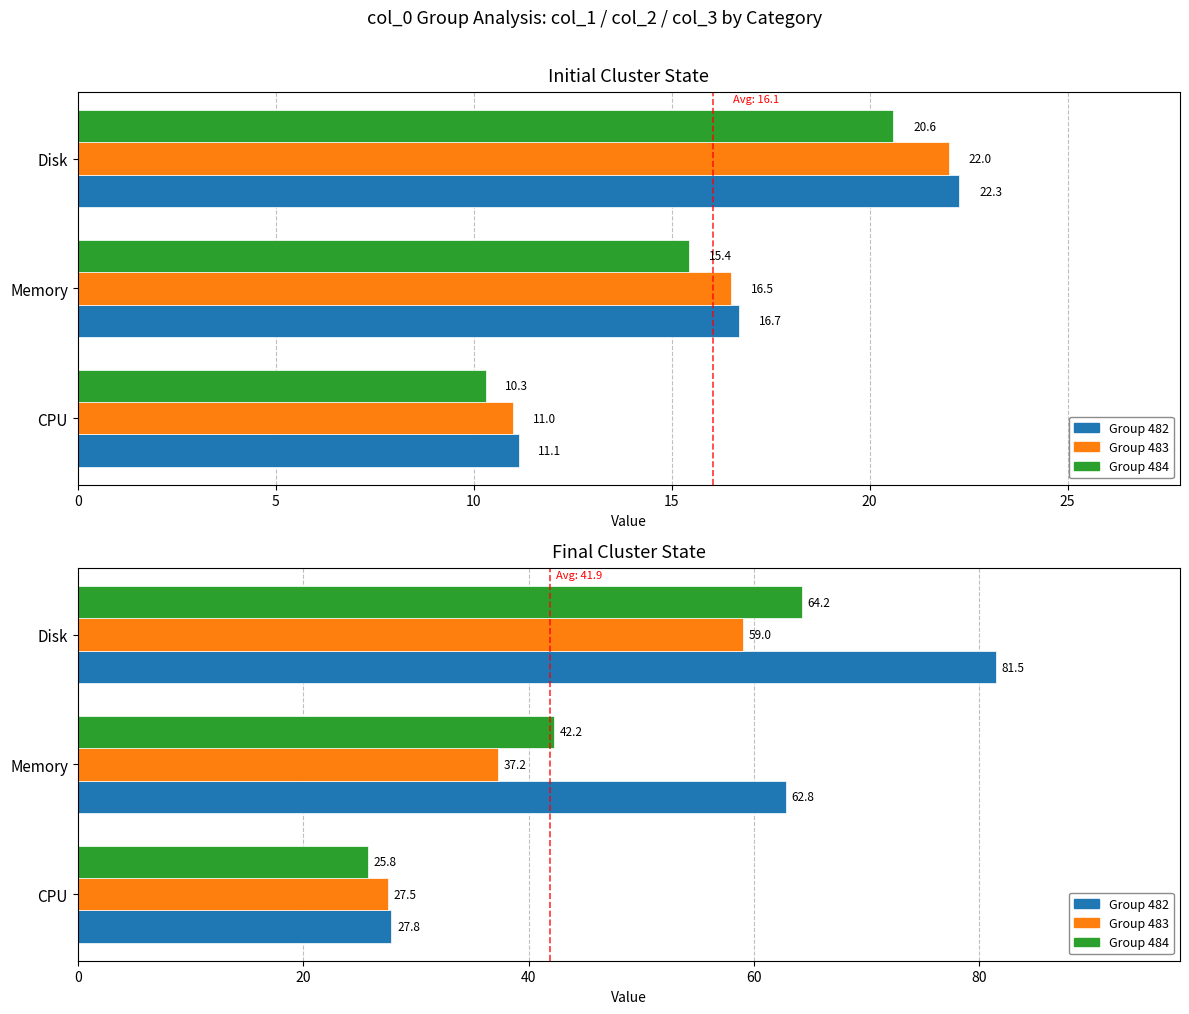

What is the value of the Group 483 bar at the 2nd from the left?

37.2